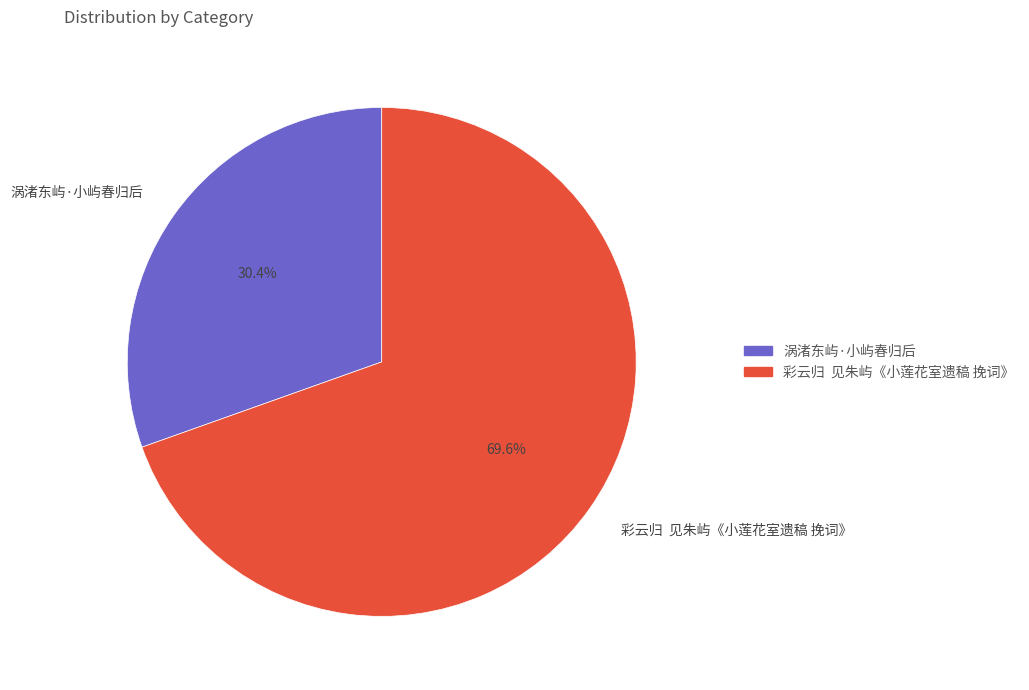

Is there any slice that represents more than half of the pie?

Yes